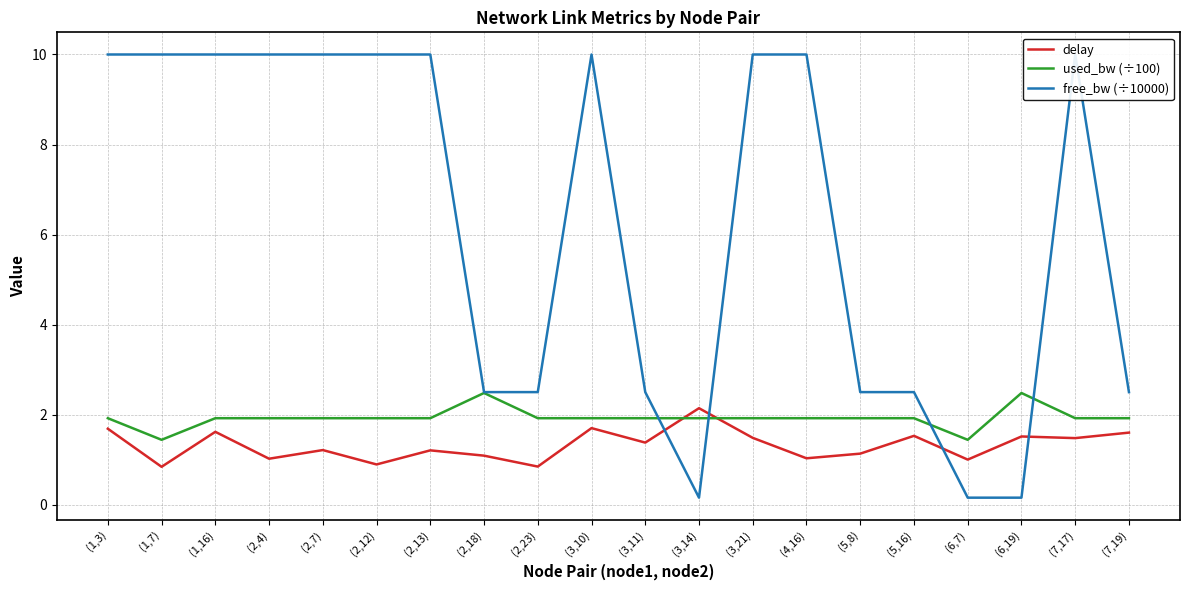

True or false: used_bw (÷100) has a value of 1.9 at (2,13).

True